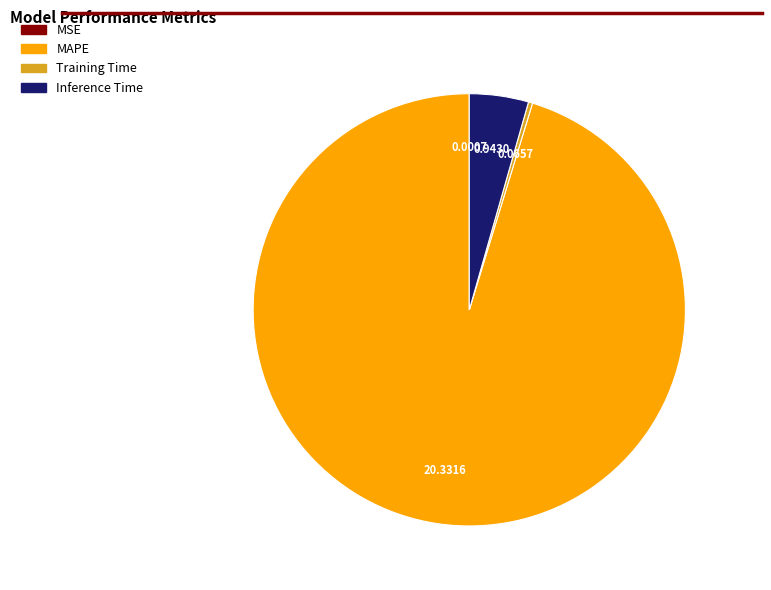

Which slice is the largest?

MAPE